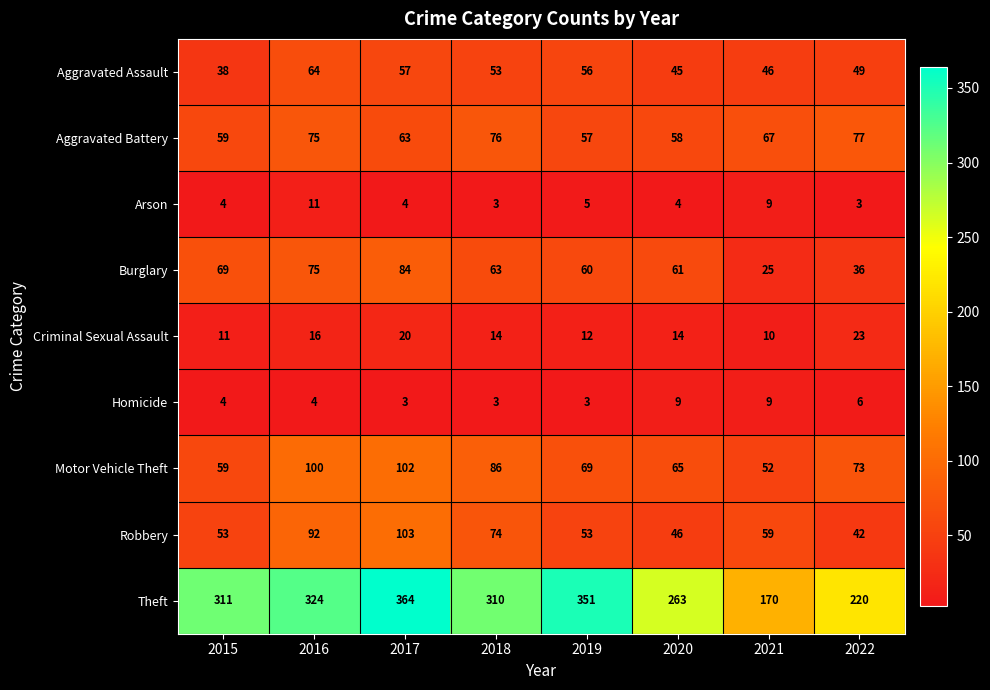

What is the difference between the highest and lowest values at 2020?

259